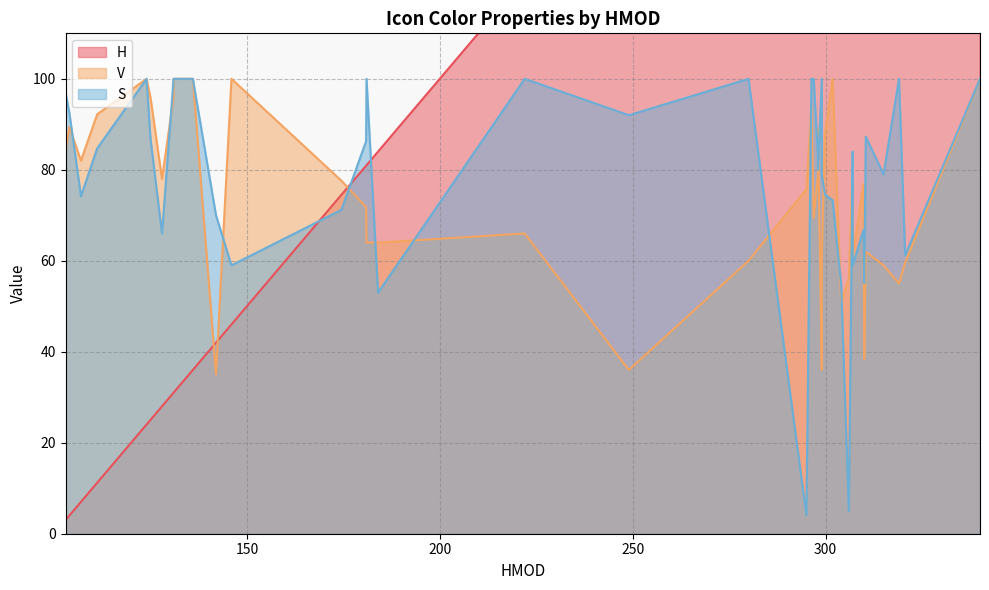

Which series changed the most between 309.8 and 222?

S